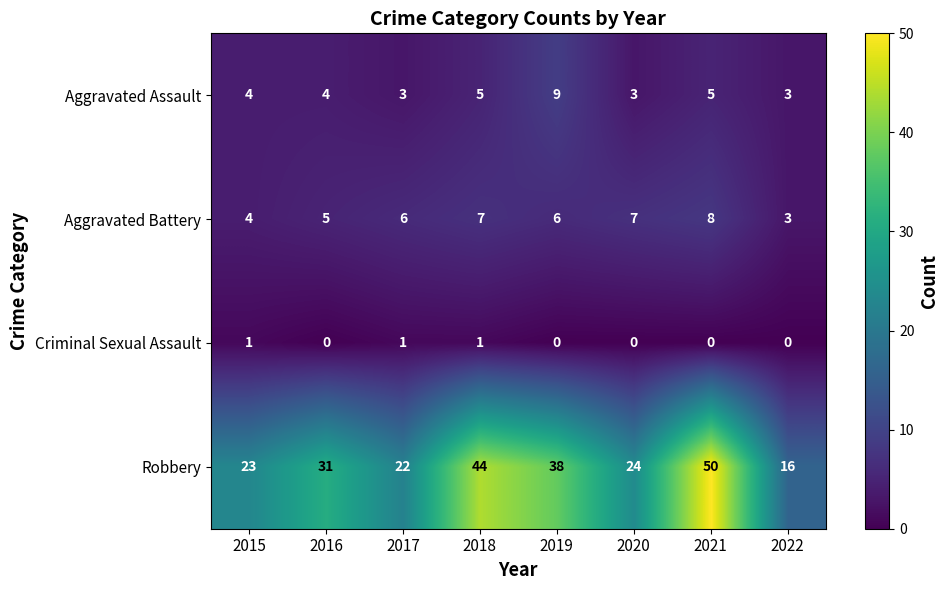

True or false: Aggravated Battery has a value of 2 at 2016.

False